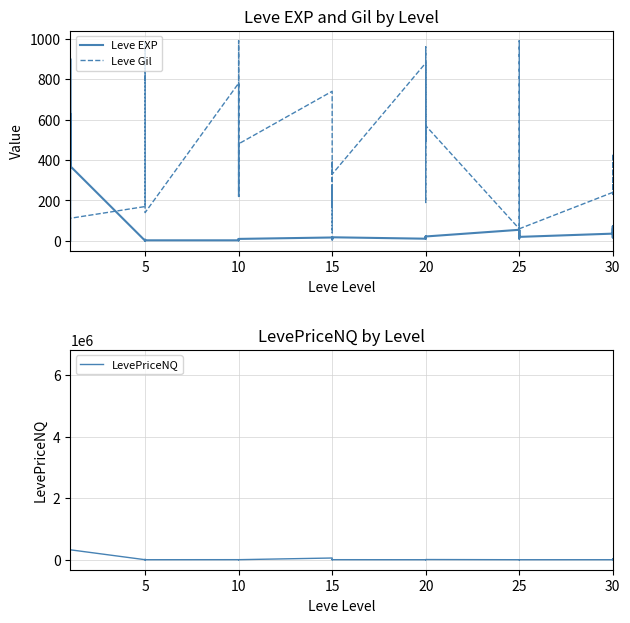

What is the difference between the LevePriceNQ values at 19 and 20?

299674.5